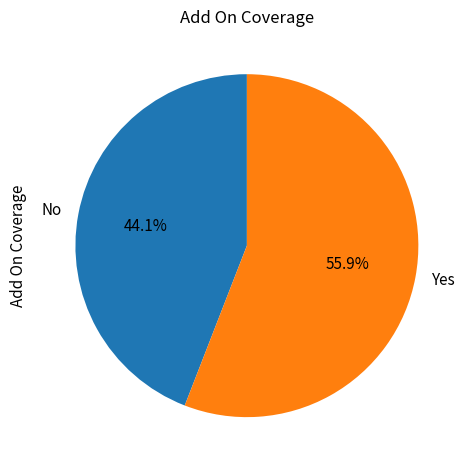

Is No the majority of the pie?

No